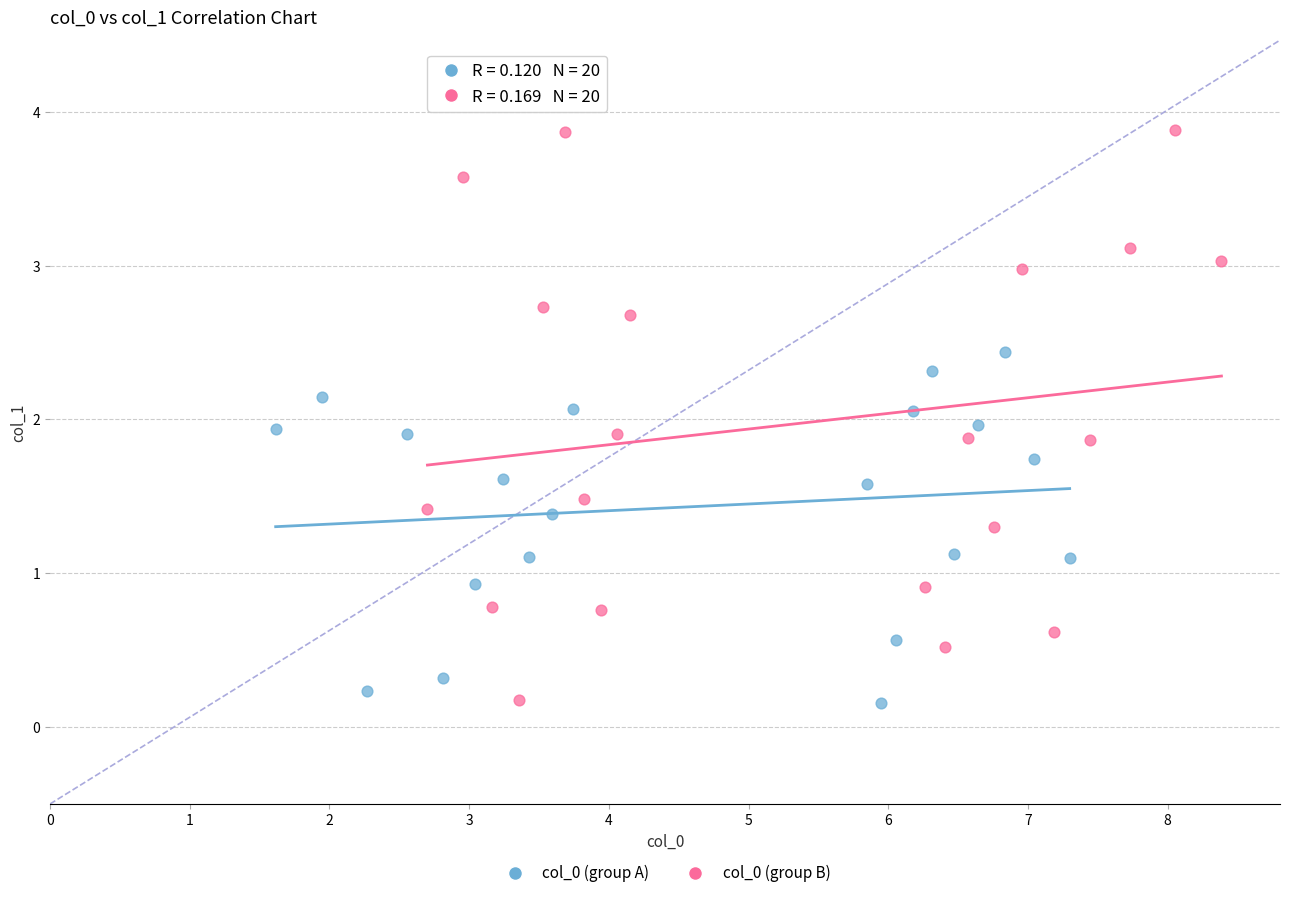

Which series has the widest spread of Y values?

col_0 (group B)